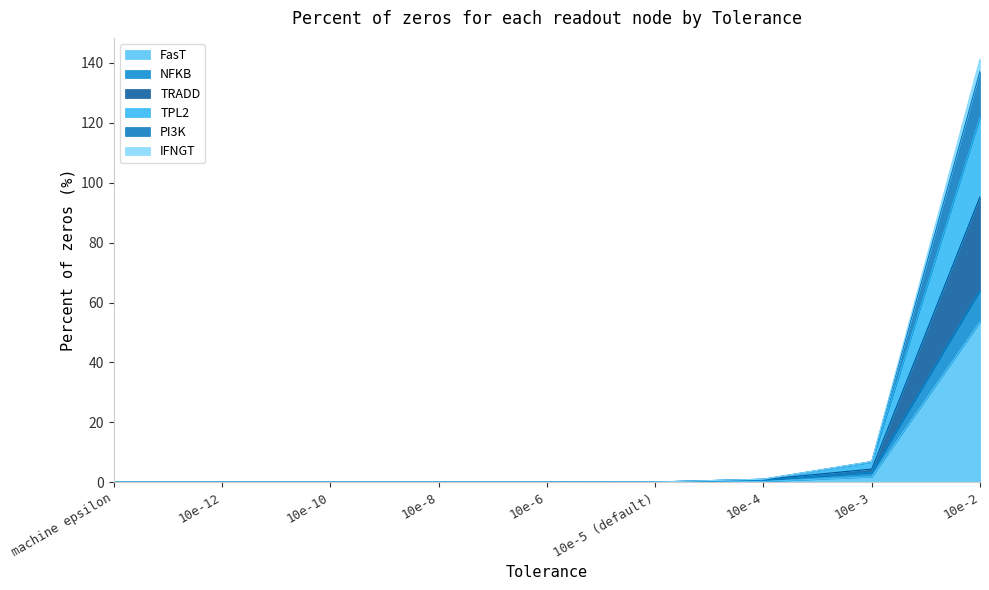

True or false: FasT and TRADD intersect in this chart.

False